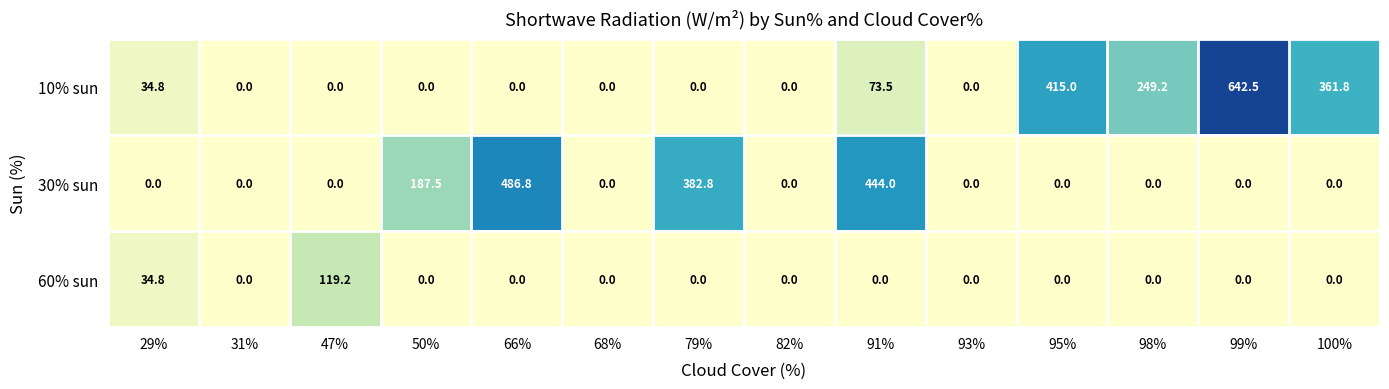

Which category has the highest value across all series?

99%